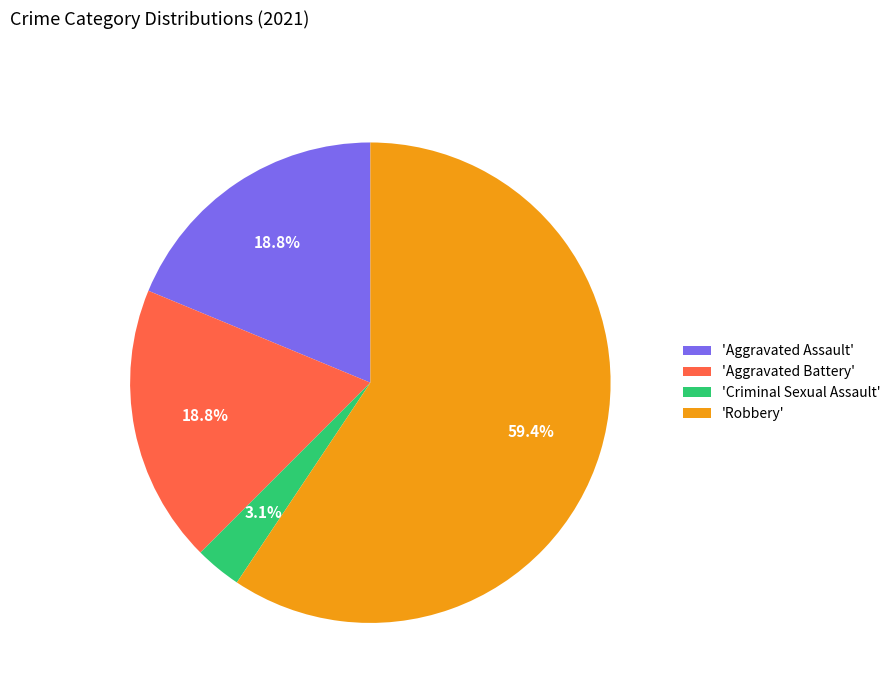

Does 'Robbery' account for over 50% of the chart?

Yes